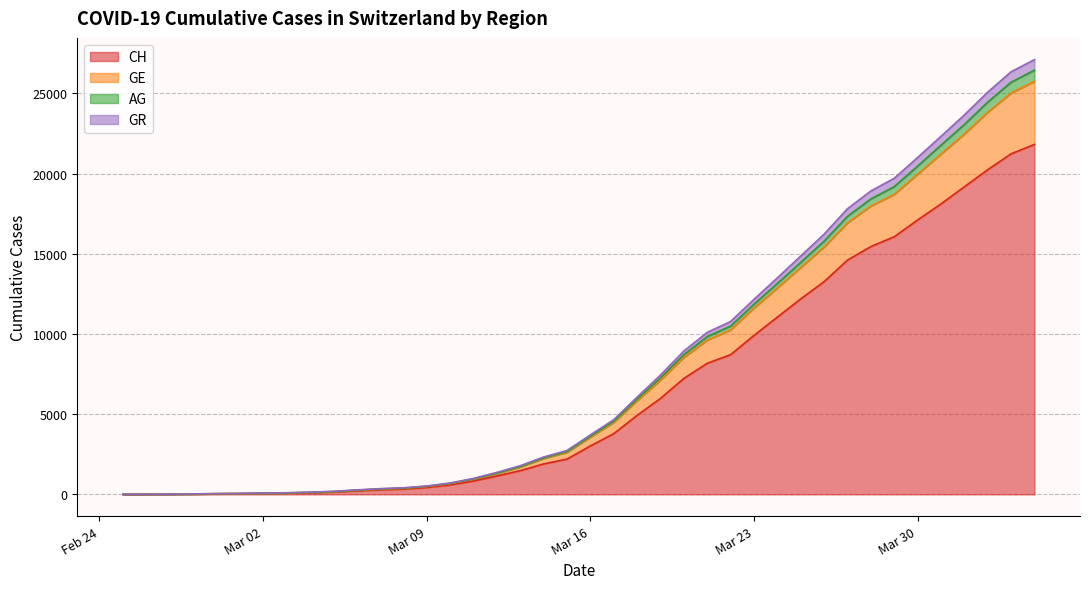

What are all the series names shown in the legend?

CH, GE, AG, GR